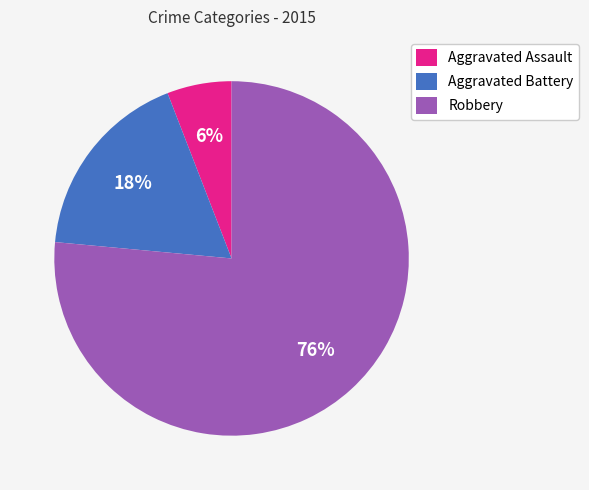

True or false: Aggravated Battery accounts for 18% of the total.

True